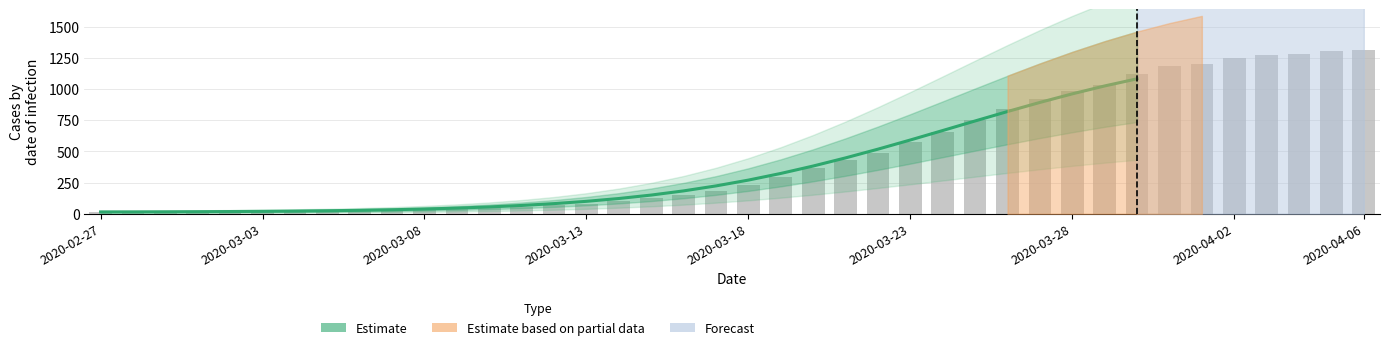

Reading right to left, transcribe all the data shown in this chart.

1082.8	1025.6	962.2	893.3	820.4	744.7	668.1	592.1	518.5	448.5	383.3	323.7	270.4	223.8	183.9	150.3	122.7	100.1	81.8	67.0	55.1	45.7	38.3	32.5	28.0	24.5	21.9	19.8	18.2	16.9	16.0	15.4	15.1